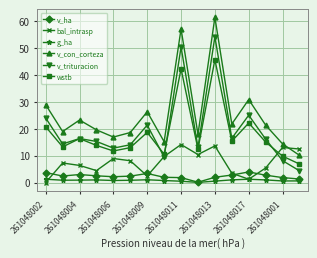

Which series has the widest spread of values?

v_con_corteza